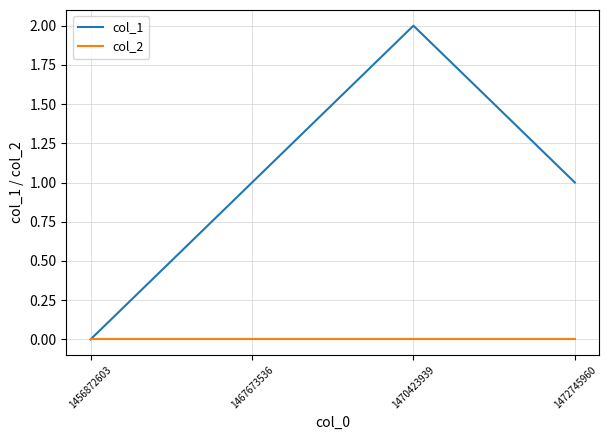

Which series has the largest range (max minus min)?

col_1